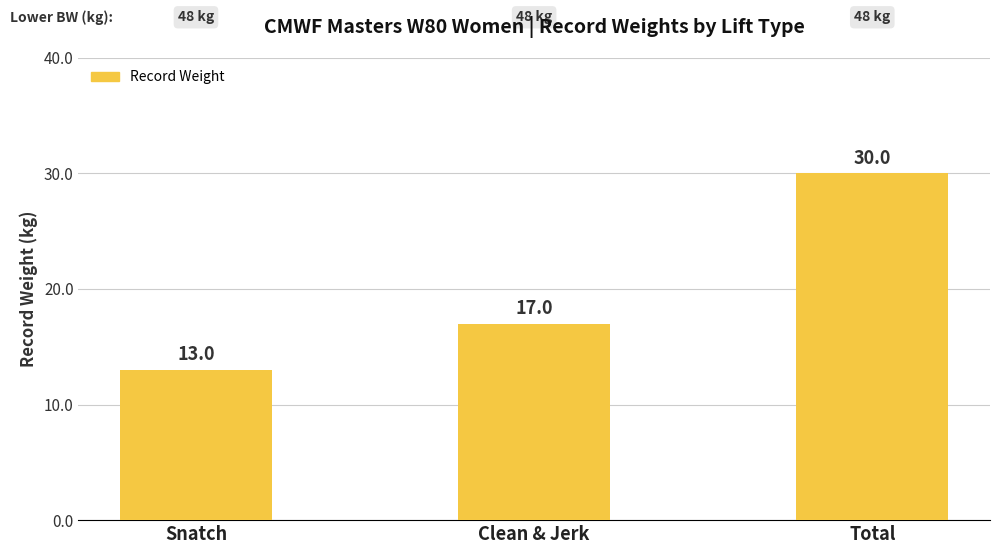

Rank the categories by value from lowest to highest.

Snatch, Clean & Jerk, Total